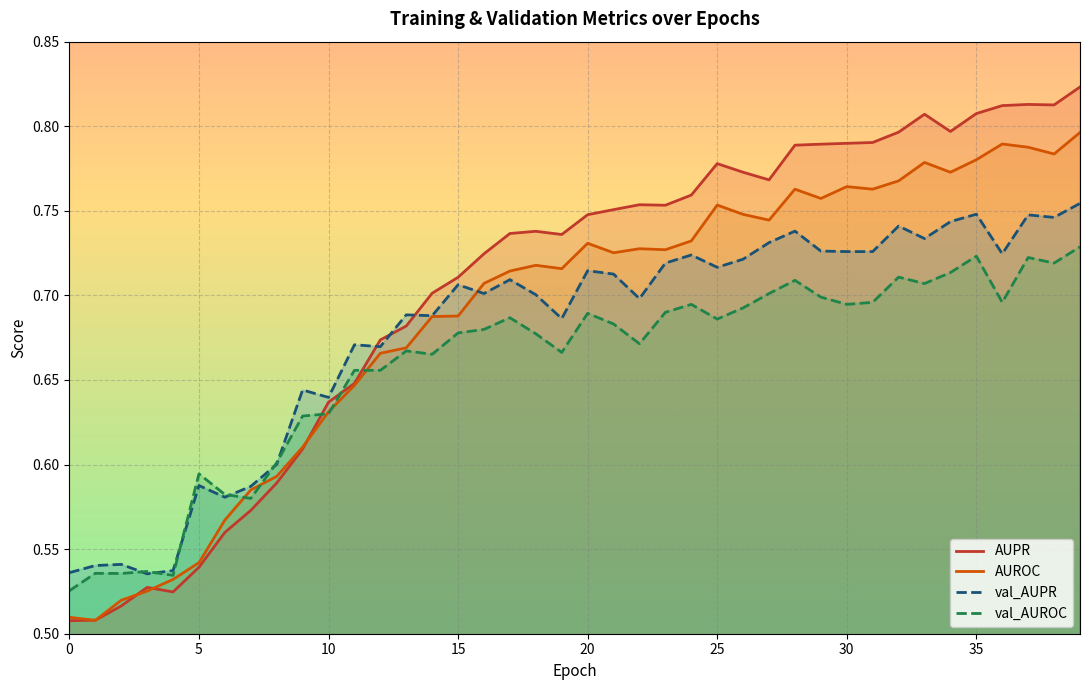

List the series in order of their peak value, highest first.

AUPR, AUROC, val_AUPR, val_AUROC